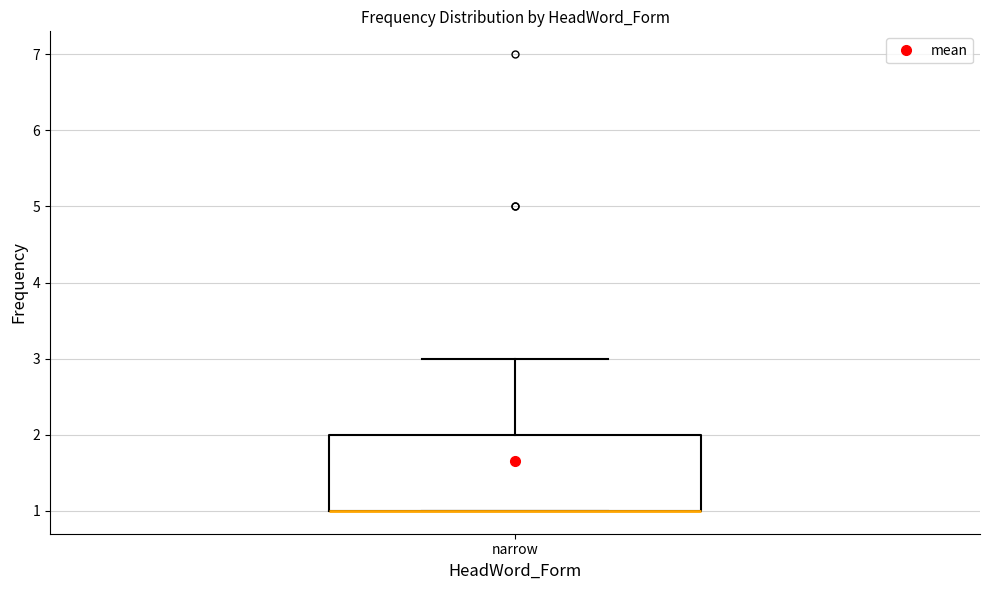

Transcribe this box plot: give where the median line is, the range the box spans, and where the two whiskers end, as read against the y-axis. The values are not printed on the chart, so give them approximately, as read against the axis.

median 1 (drawn on the box's lower edge), box 1 to 2, whiskers 1 to 3